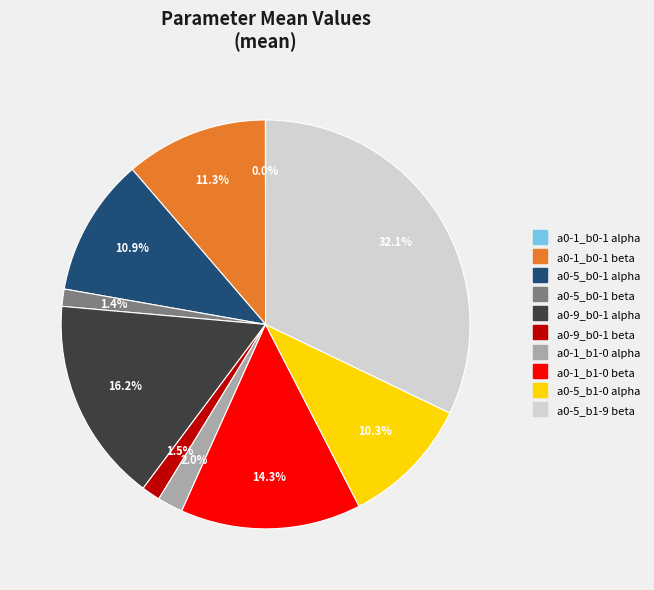

To the nearest percent, what is the combined percentage of a0-1_b0-1 beta and a0-1_b1-0 beta?

26%